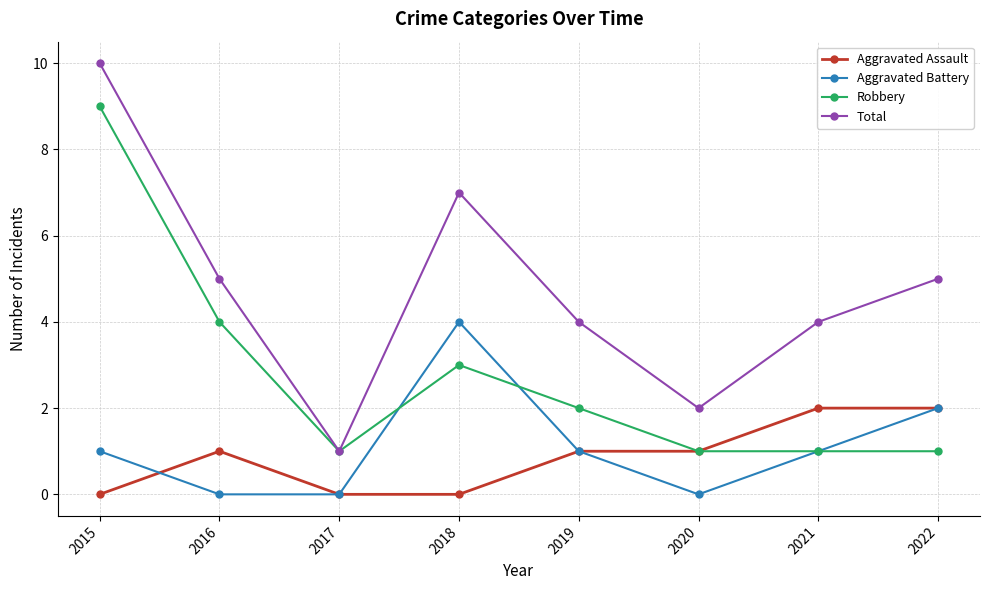

How many lines are shown in the chart?

4